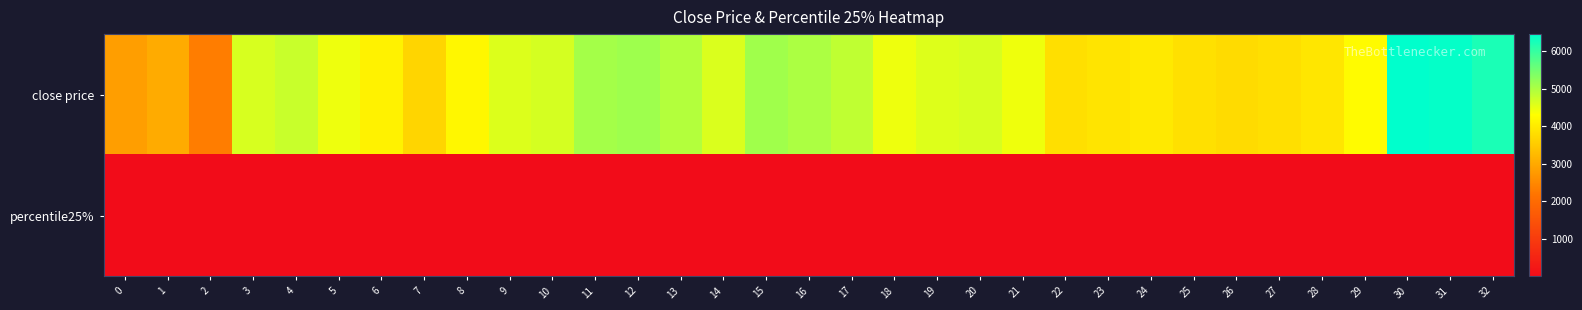

Which series has the largest range (max minus min)?

close price